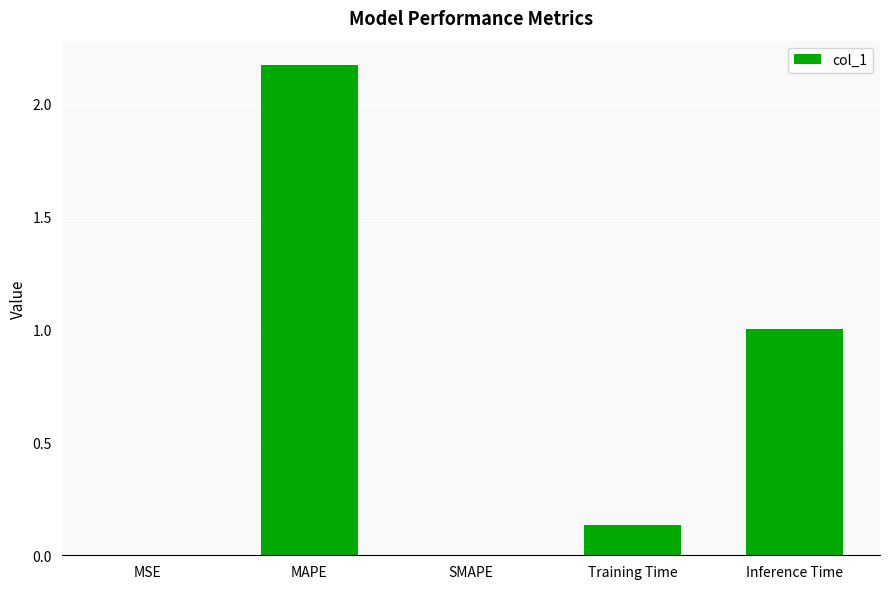

At which category does the chart reach its peak across all series?

MAPE